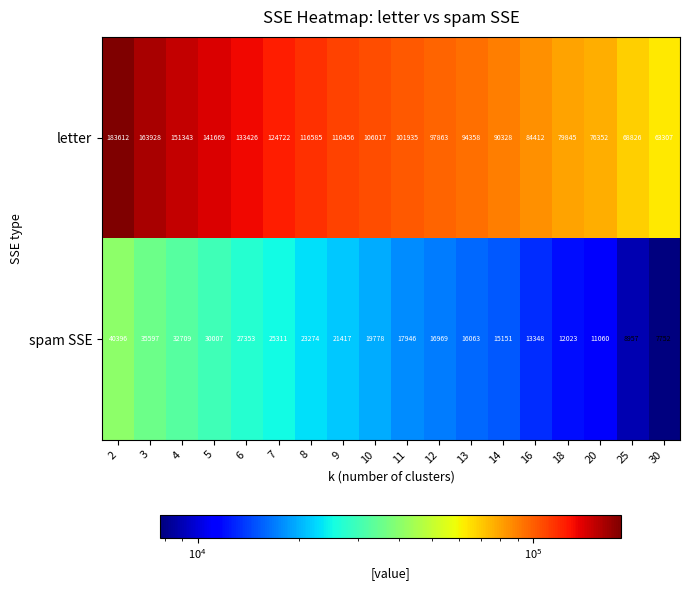

Which label corresponds to the largest value in the chart?

2